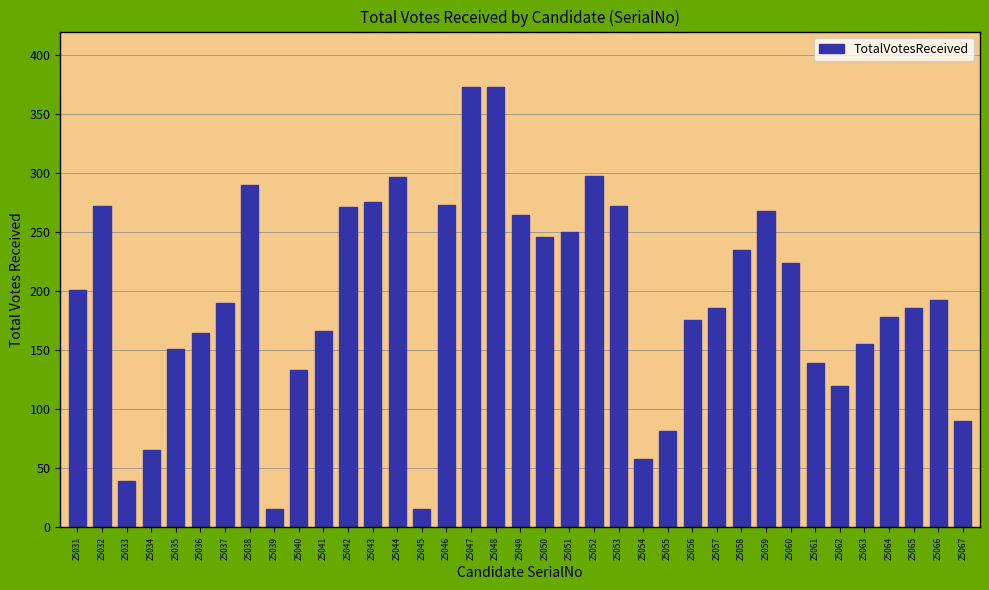

How many series are shown in this chart?

1